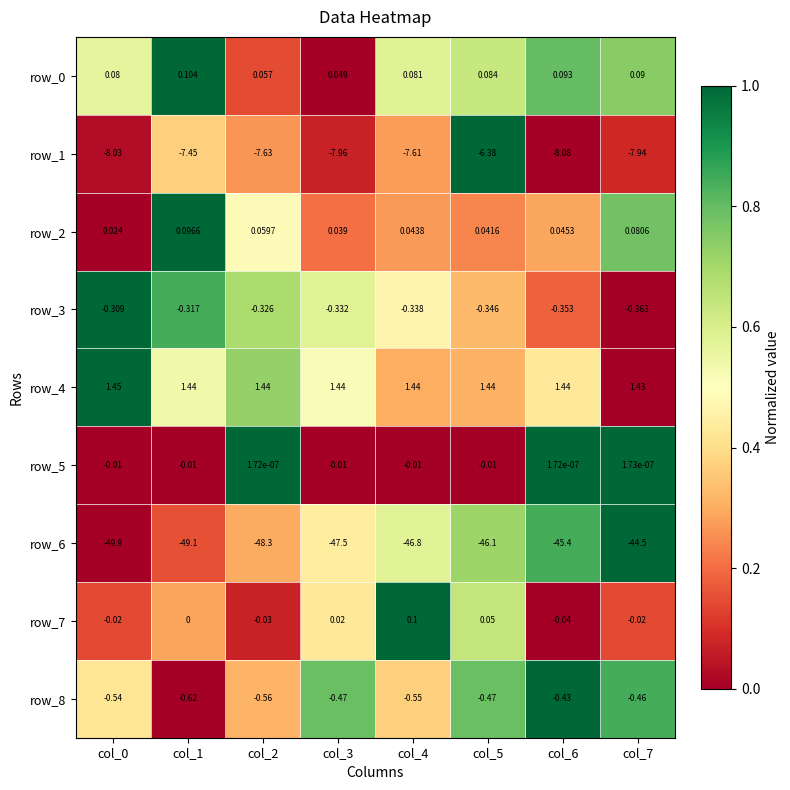

Is the value of row_5 at col_0 greater than the value of row_2 at col_5?

No